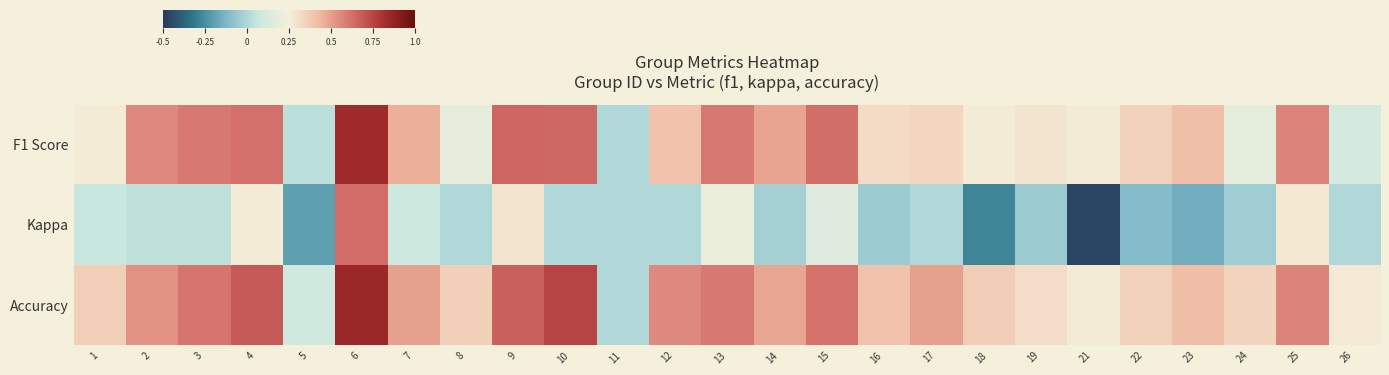

Which series has the largest range (max minus min)?

Kappa